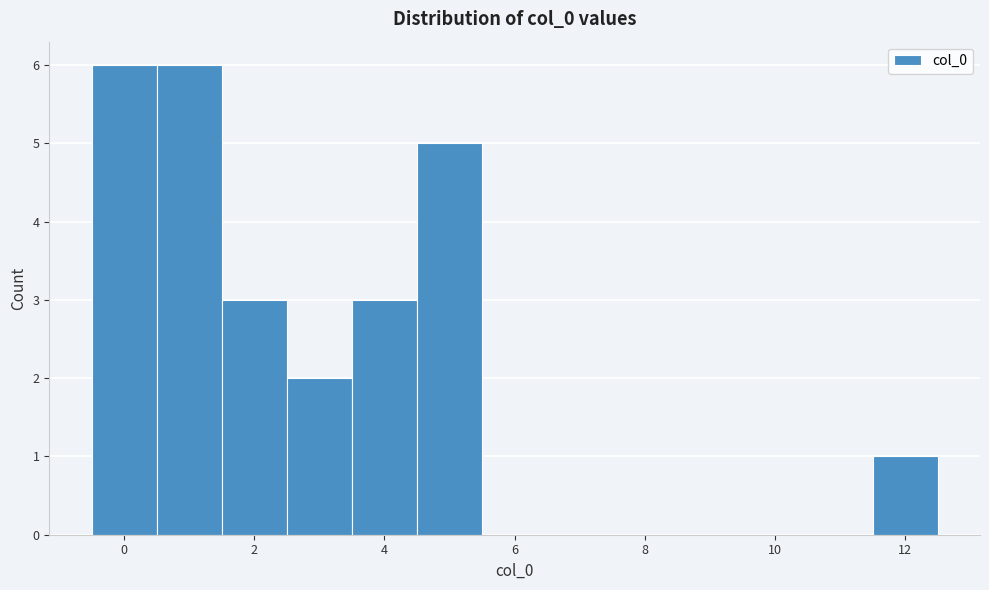

Reading left to right, list every bar in this chart as the range it spans on the x-axis followed by its height. Neither the bar edges nor the heights are printed on the chart, so give them approximately, as read against the axes.

-0.5 to 0.5: 6
0.5 to 1.5: 6
1.5 to 2.5: 3
2.5 to 3.5: 2
3.5 to 4.5: 3
4.5 to 5.5: 5
5.5 to 6.5: 0
6.5 to 7.5: 0
7.5 to 8.5: 0
8.5 to 9.5: 0
9.5 to 10.5: 0
10.5 to 11.5: 0
11.5 to 12.5: 1